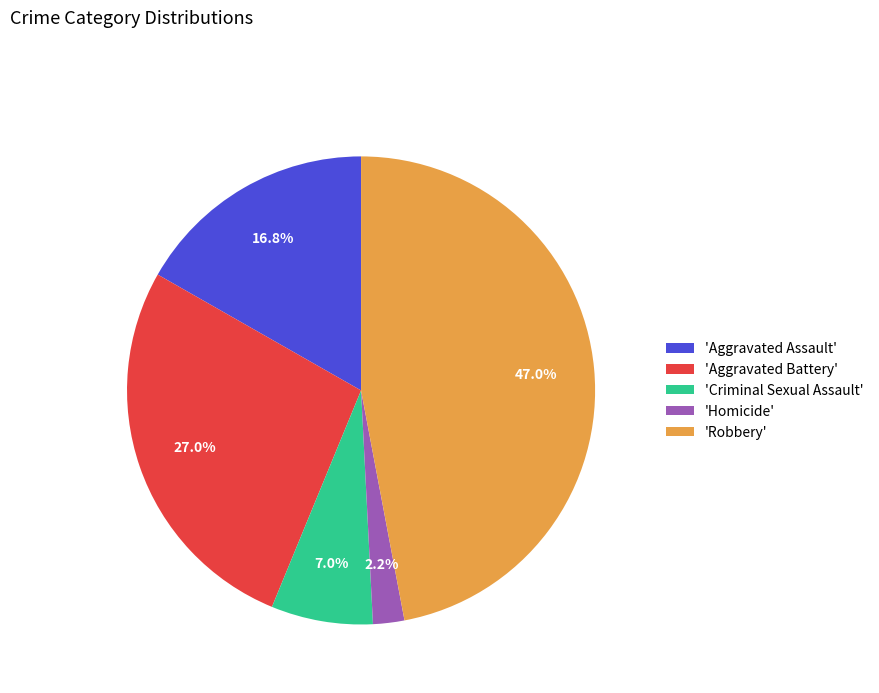

Rank the categories by value from lowest to highest.

'Homicide', 'Criminal Sexual Assault', 'Aggravated Assault', 'Aggravated Battery', 'Robbery'